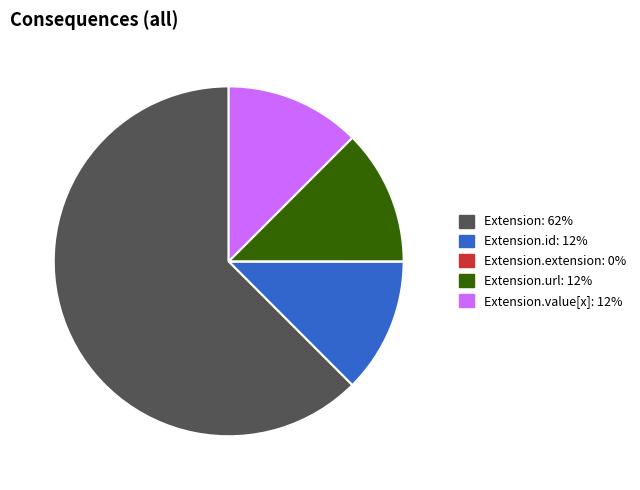

Is there a majority slice in this chart?

Yes